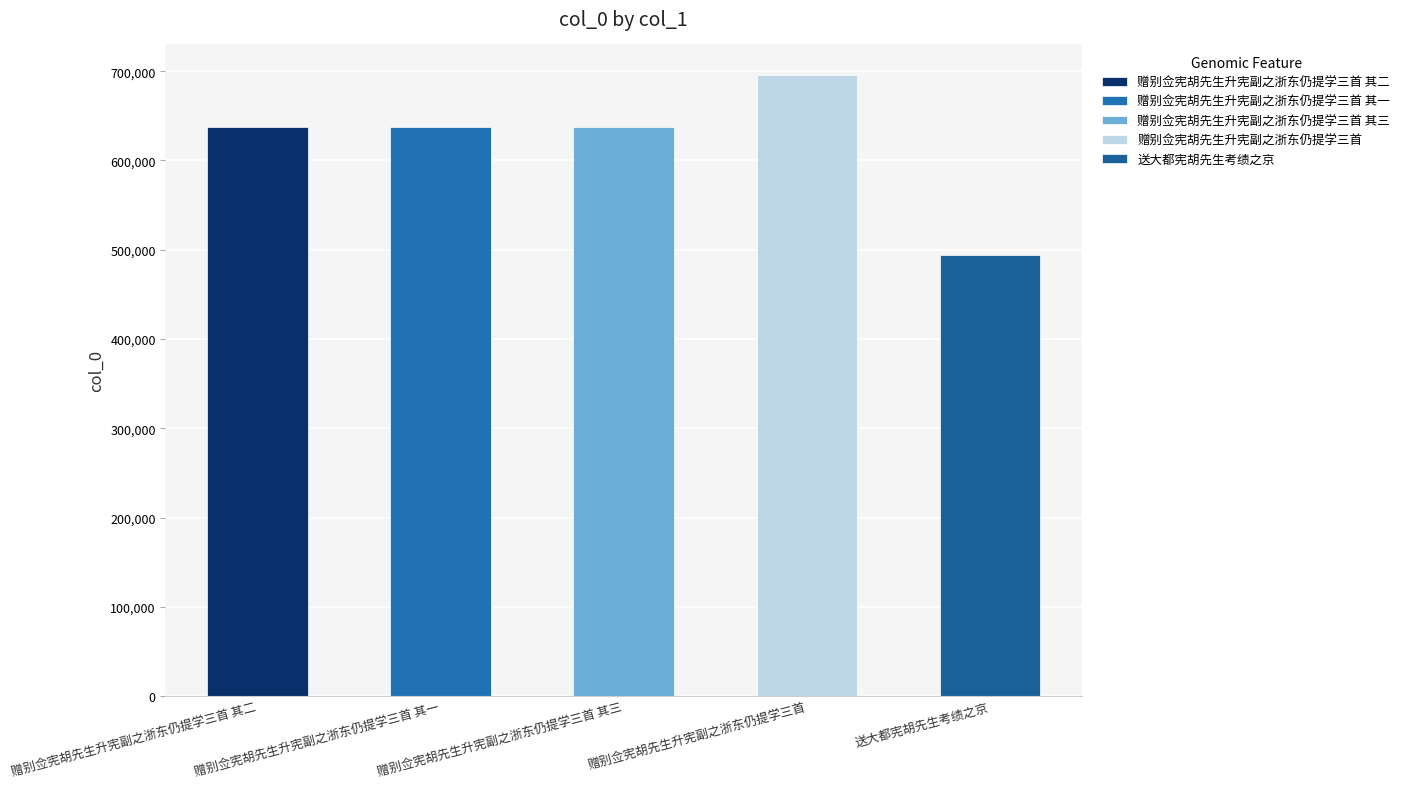

Approximately how many times larger is the value at 赠别佥宪胡先生升宪副之浙东仍提学三首 其一 compared to 赠别佥宪胡先生升宪副之浙东仍提学三首 其三?

1.0